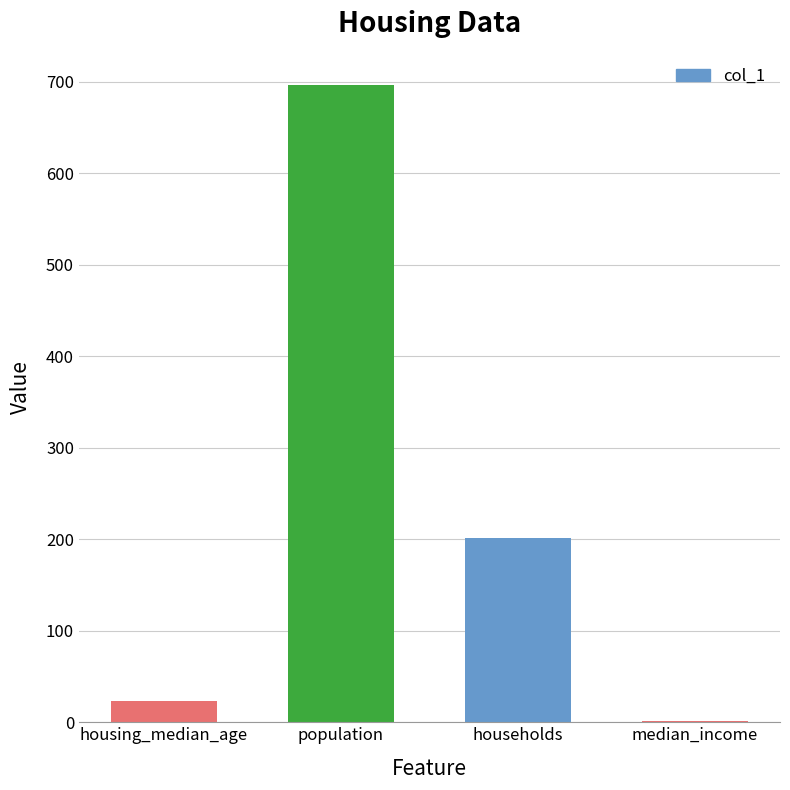

Where does the data first go above 201?

population